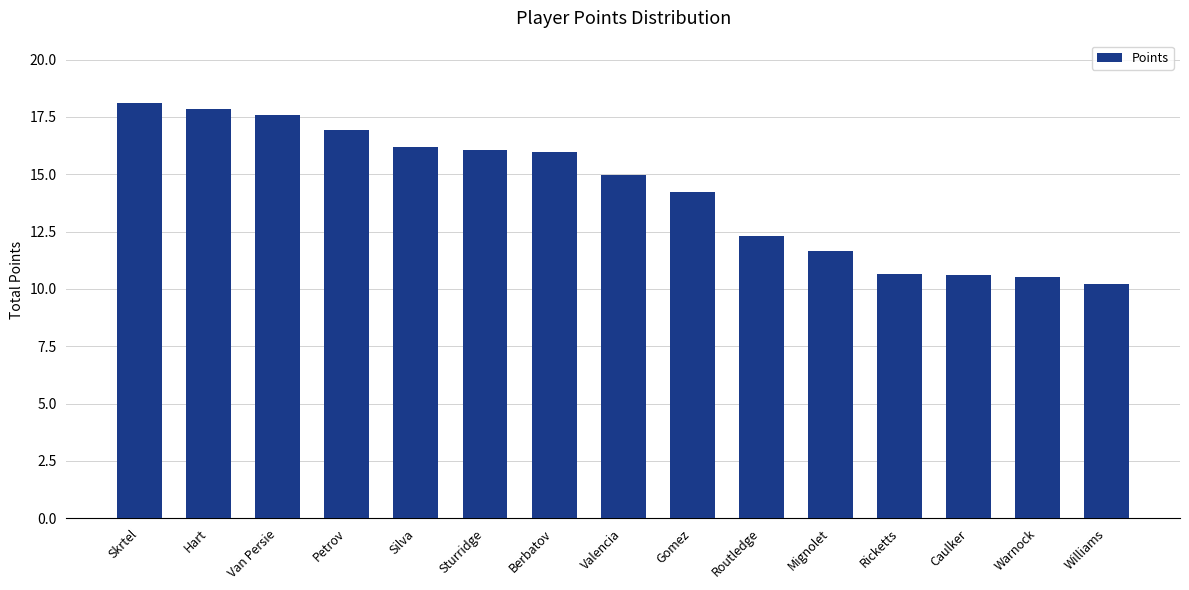

What is the average value?

14.3